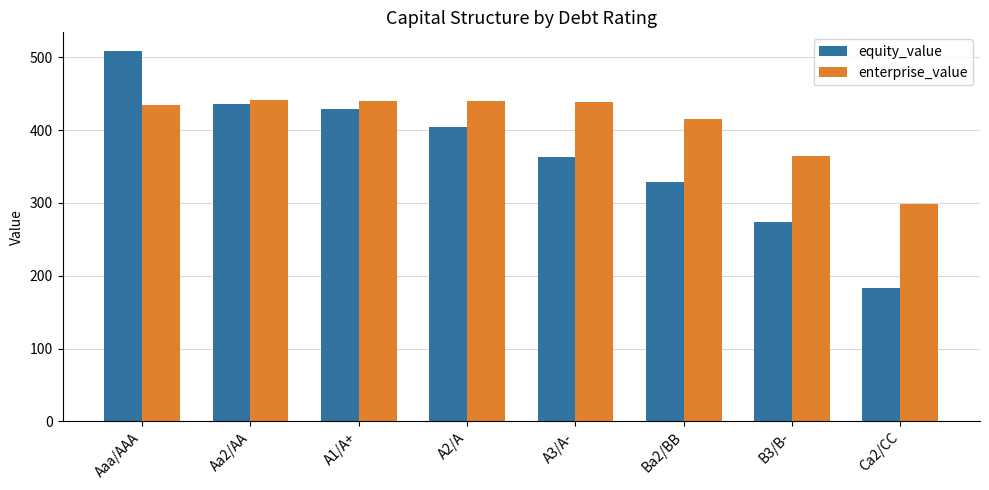

Is the value of enterprise_value at Ca2/CC greater than the value of equity_value at Ca2/CC?

Yes